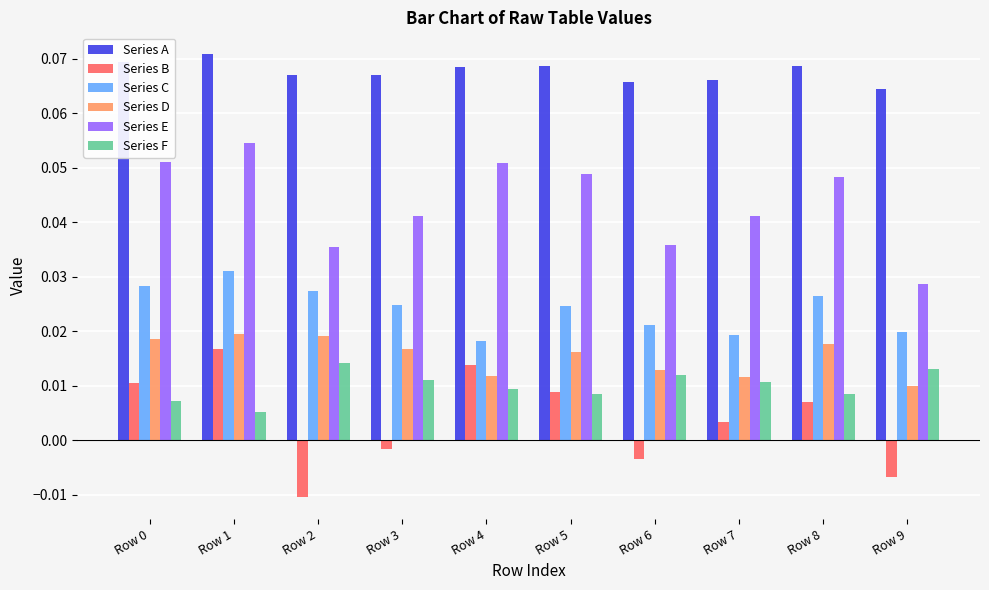

Count the Series E values in the range 0 to 1.

10